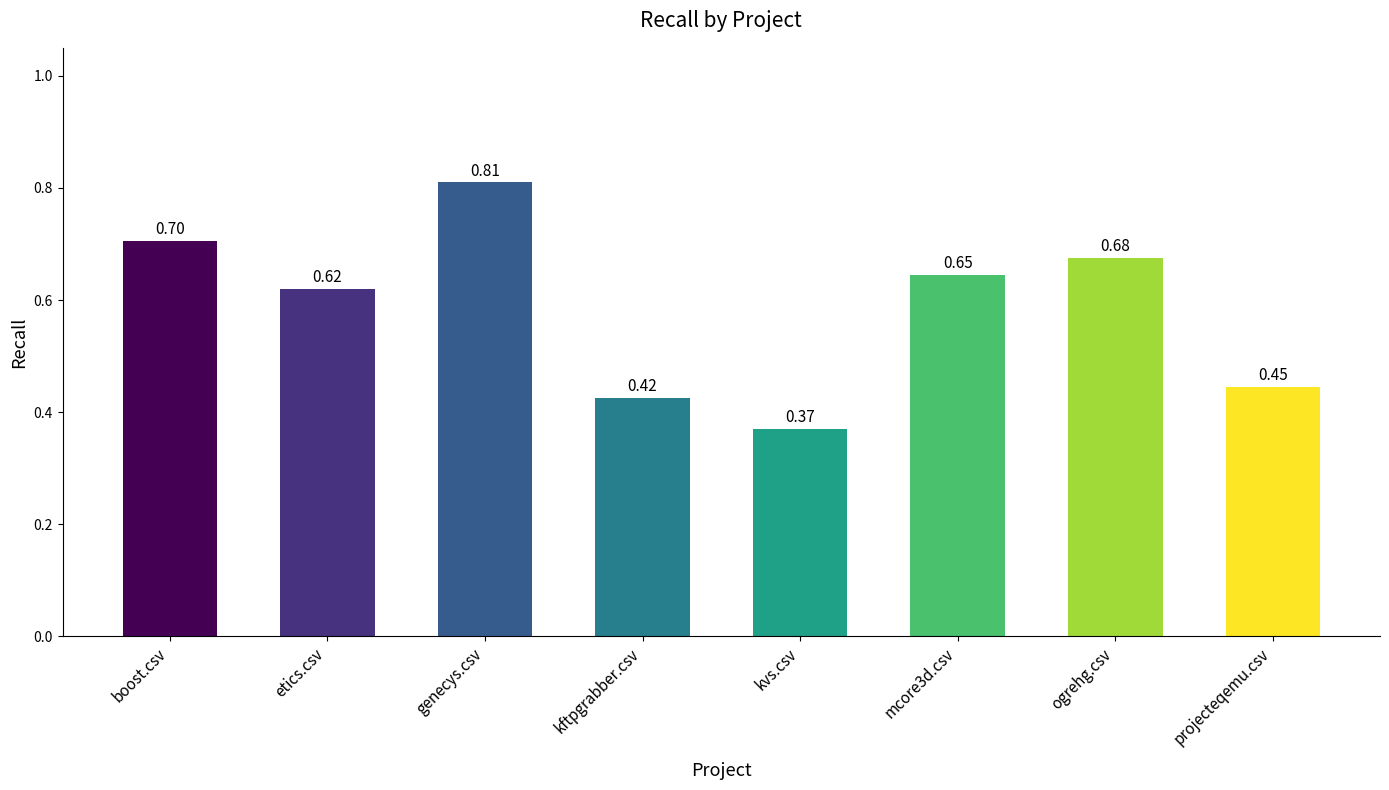

What is the change in value from etics.csv to ogrehg.csv?

+0.1